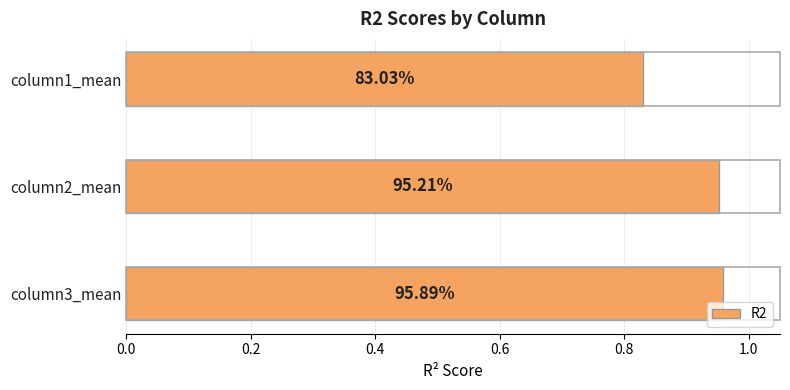

What is the sum of all values?

2.7